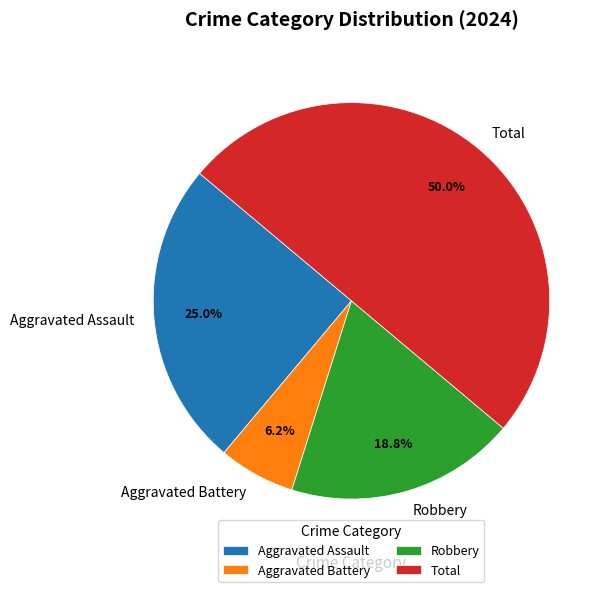

Which slice is the largest?

Total